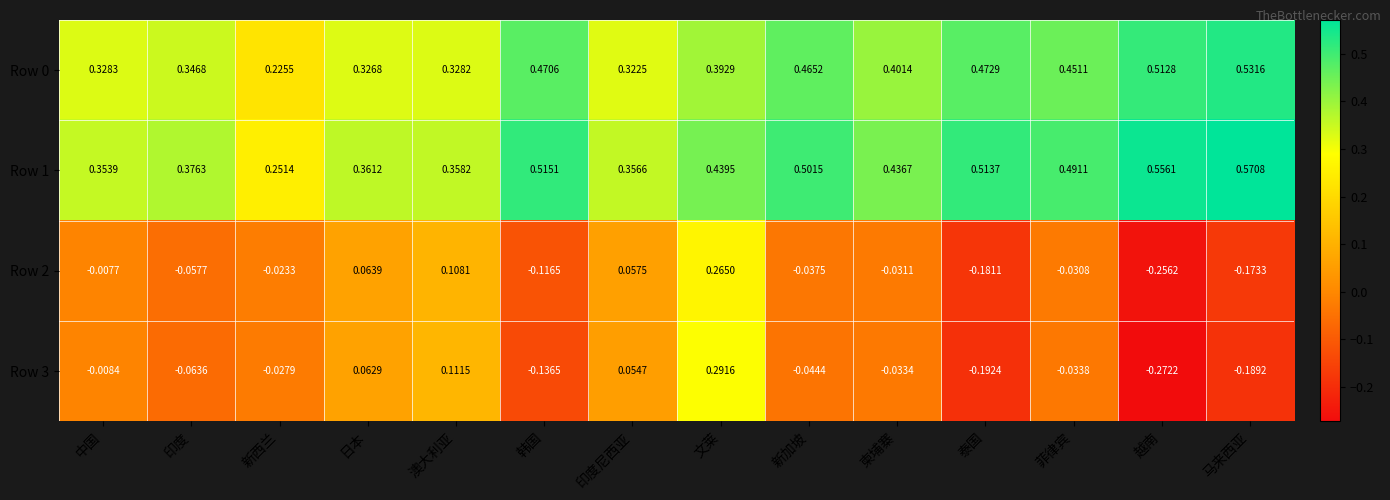

Which category has the lowest value across all series?

越南